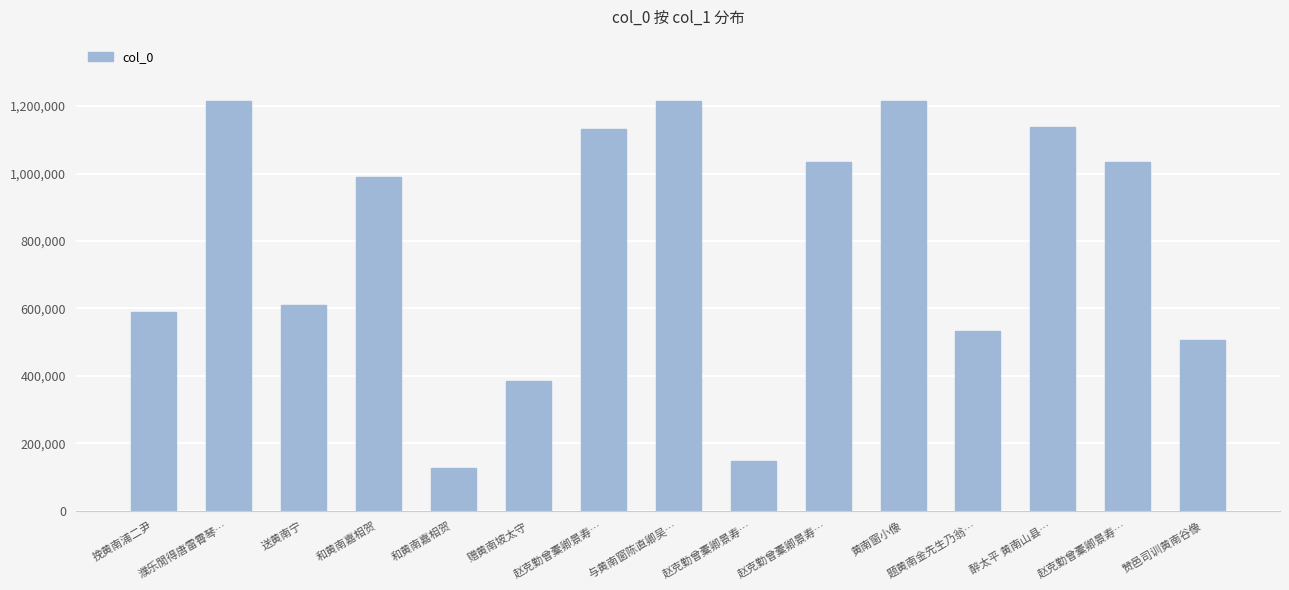

The chart shows a value of 590713 at 挽黄南浦二尹. True or false?

True